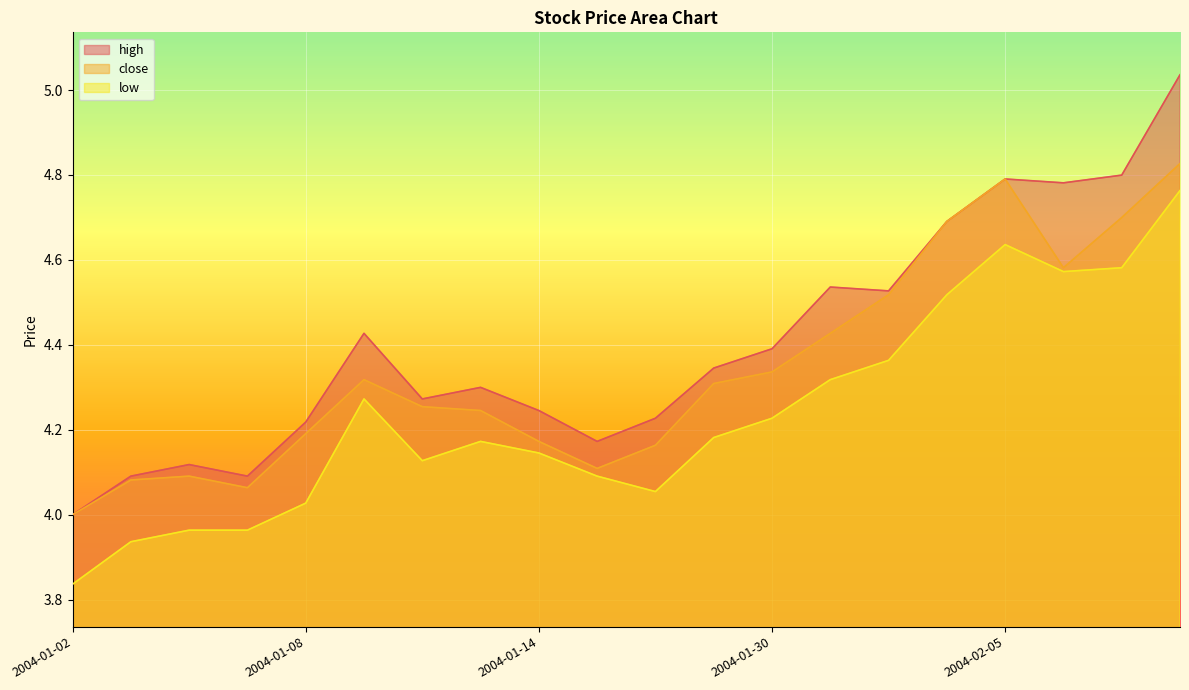

In low, how many points are higher than both neighbors (excluding endpoints)?

3